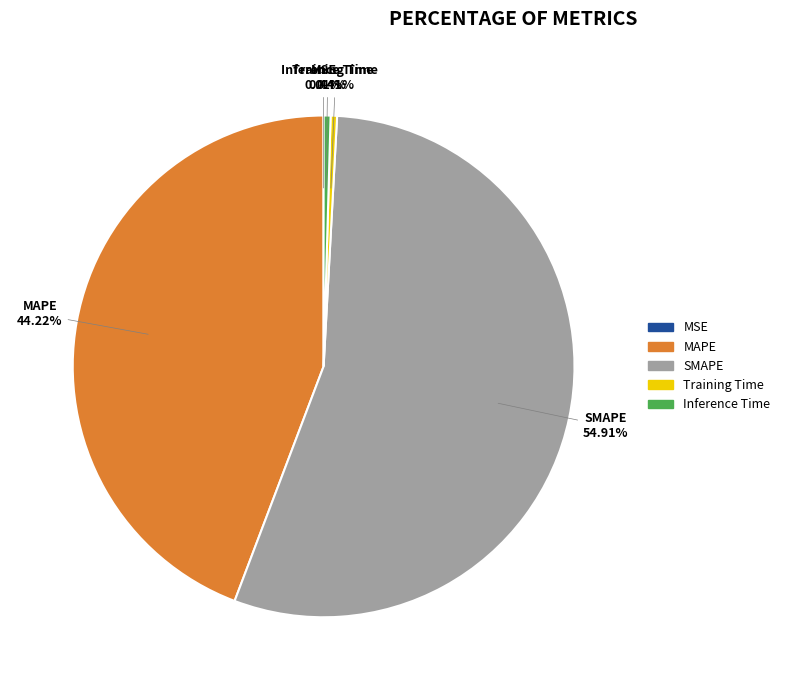

To the nearest percent, what percentage of the pie is MAPE?

44%